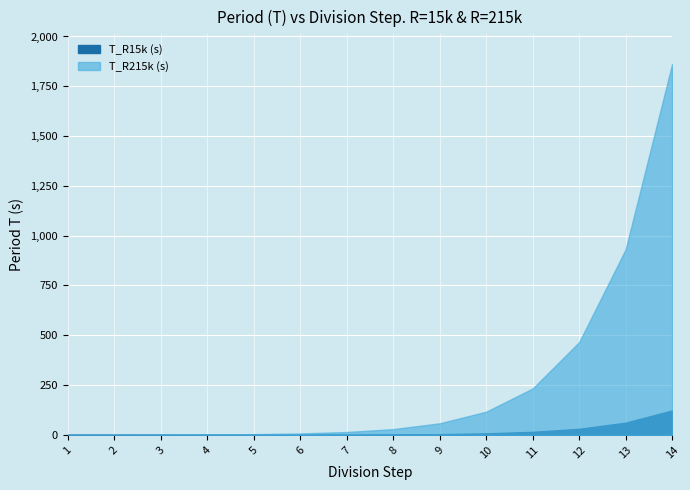

Reading left to right, transcribe all the data shown in this chart.

T_R15k (s): 0.0	0.0	0.1	0.1	0.2	0.5	1.0	1.9	3.8	7.7	15.4	30.7	61.4	122.8
T_R215k (s): 0.2	0.5	0.9	1.8	3.6	7.3	14.5	29.1	58.2	116.4	232.7	465.5	930.9	1861.8